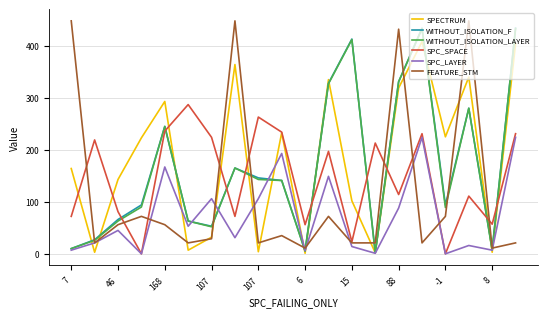

What is the greatest value displayed?

448